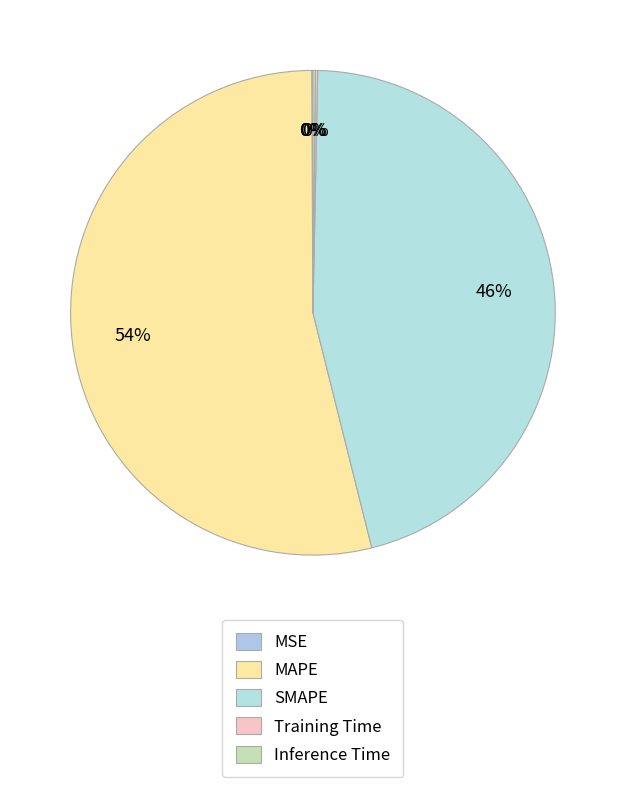

Rank the categories by value from lowest to highest.

MSE, Training Time, Inference Time, SMAPE, MAPE